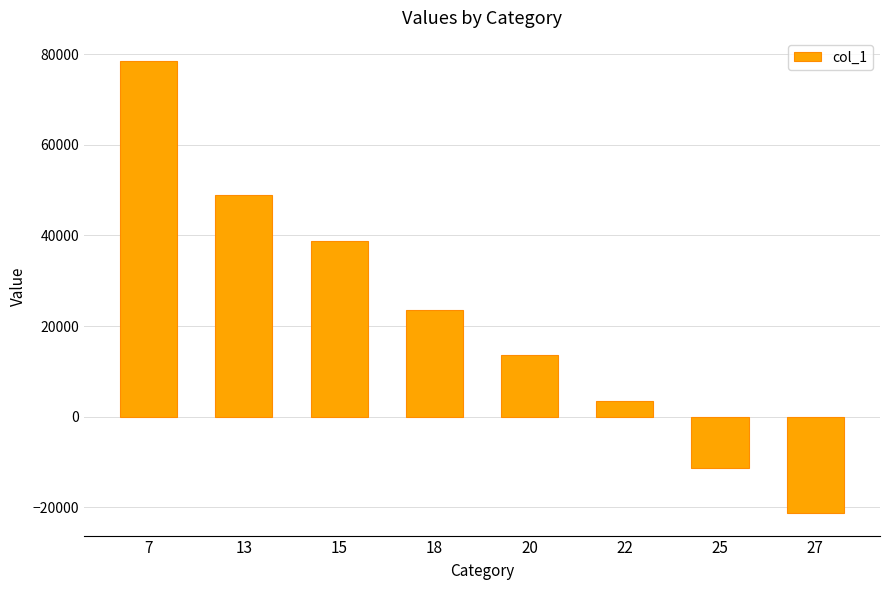

True or false: the data shows 68450 at 15.

False